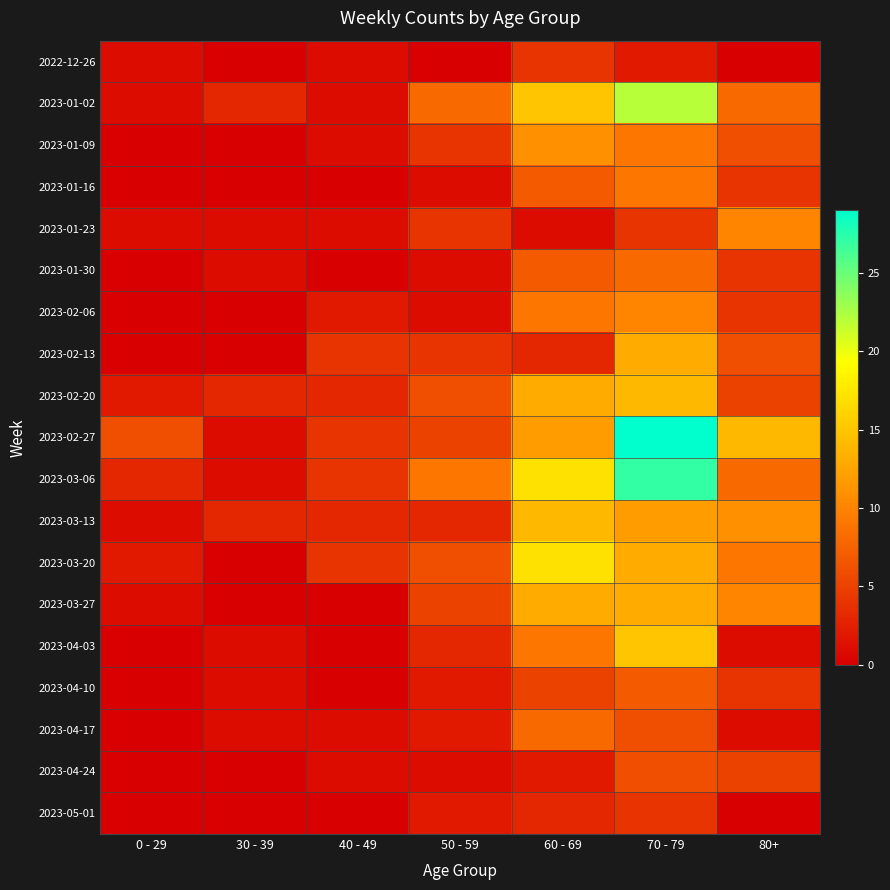

List the series in order of their peak value, lowest first.

2022-12-26, 2023-05-01, 2023-04-24, 2023-04-10, 2023-01-30, 2023-04-17, 2023-01-16, 2023-01-23, 2023-02-06, 2023-01-09, 2023-02-13, 2023-03-27, 2023-02-20, 2023-03-13, 2023-04-03, 2023-03-20, 2023-01-02, 2023-03-06, 2023-02-27